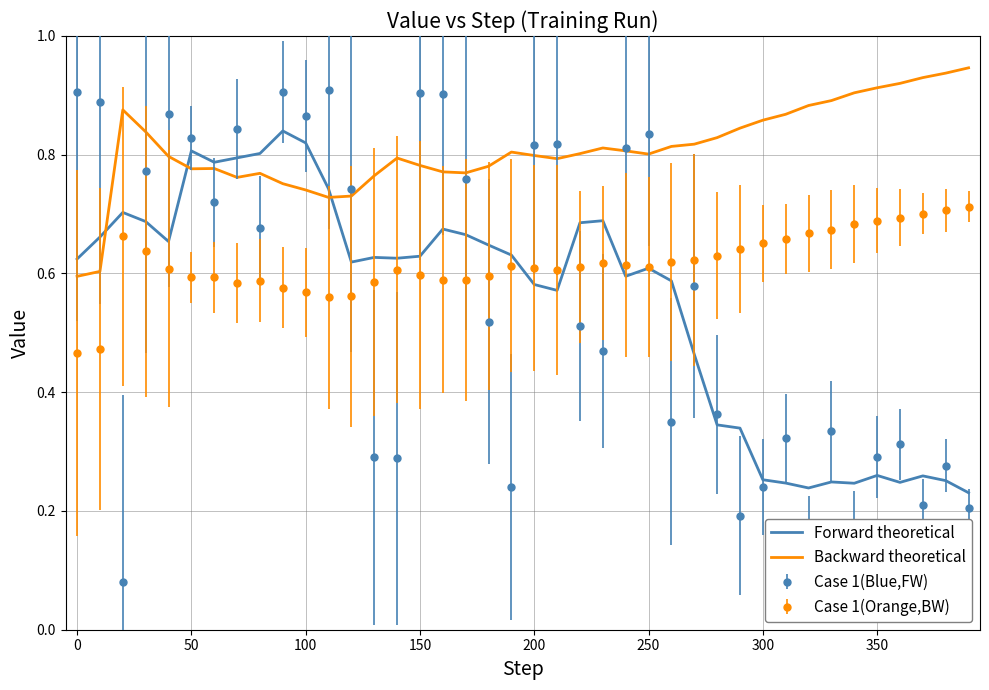

Count the Forward theoretical values in the range 0 to 1.

40